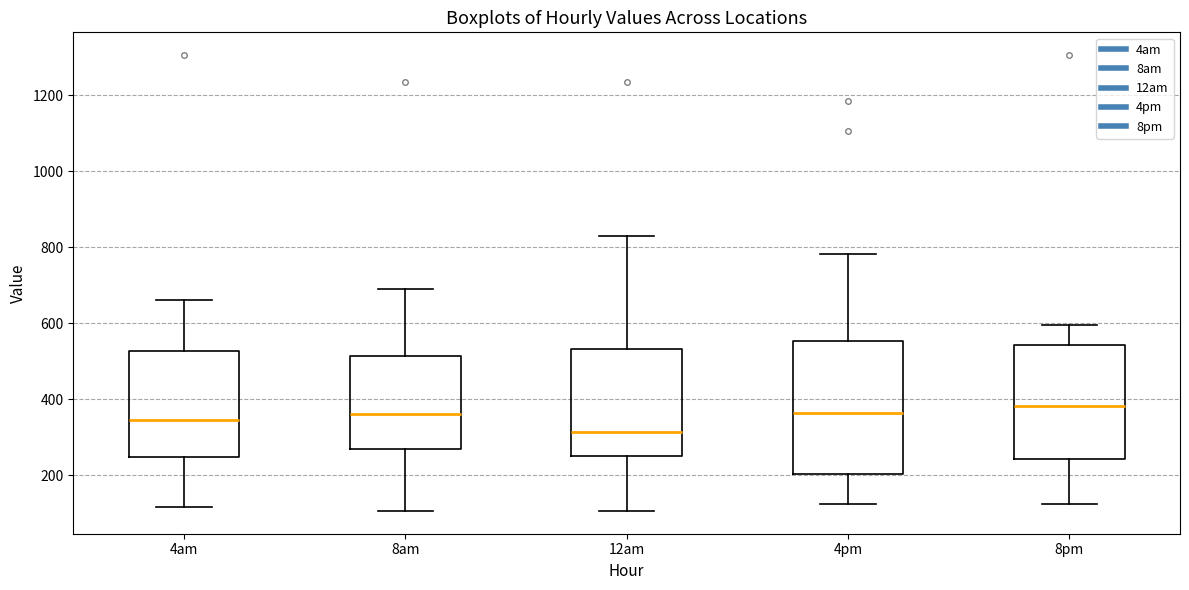

Comparing the boxes themselves (not the whiskers), which one is the tallest?

4pm